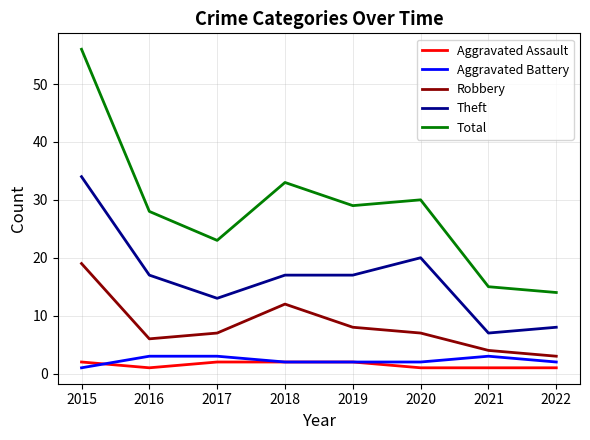

What is the minimum value shown in the chart?

1